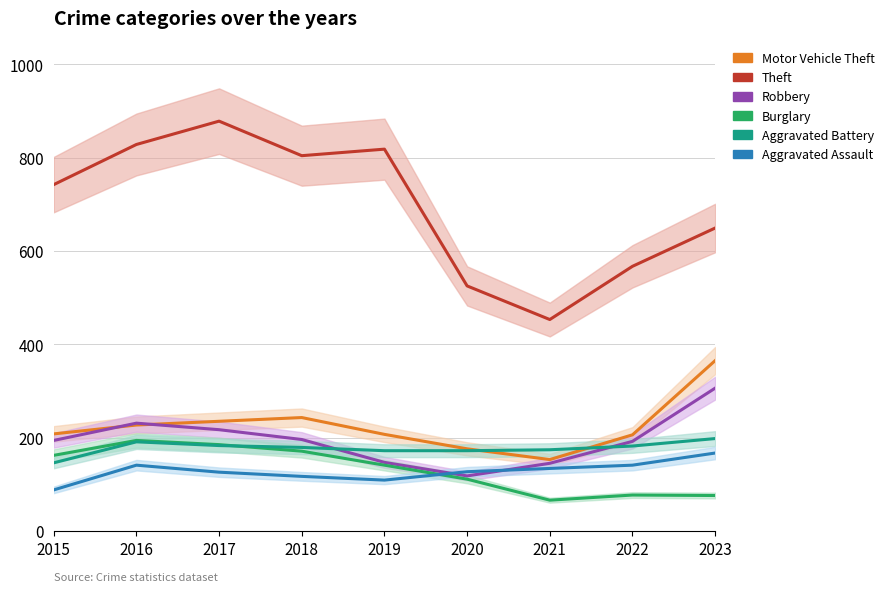

The Robbery series shows 159 at 2020. True or false?

False